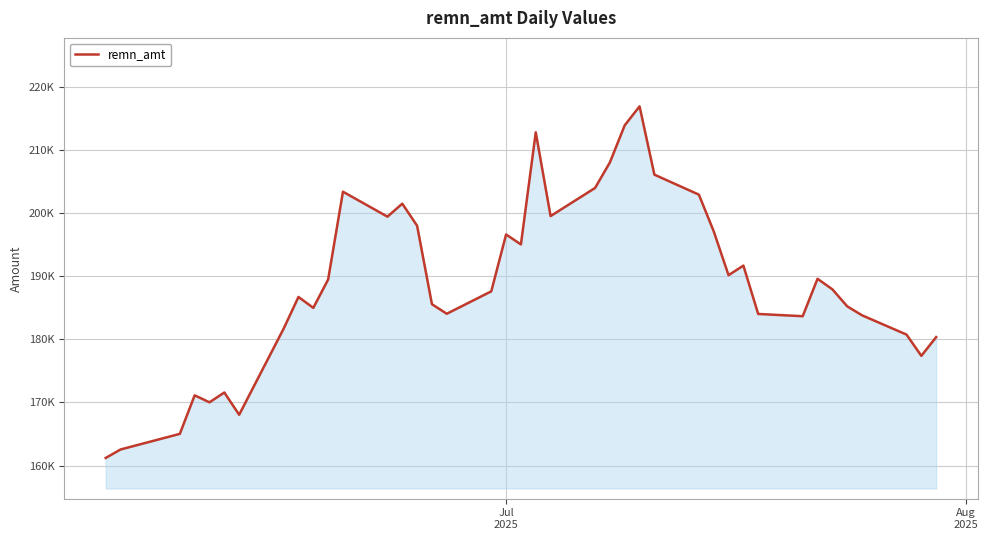

Does the chart have visible grid lines?

Yes